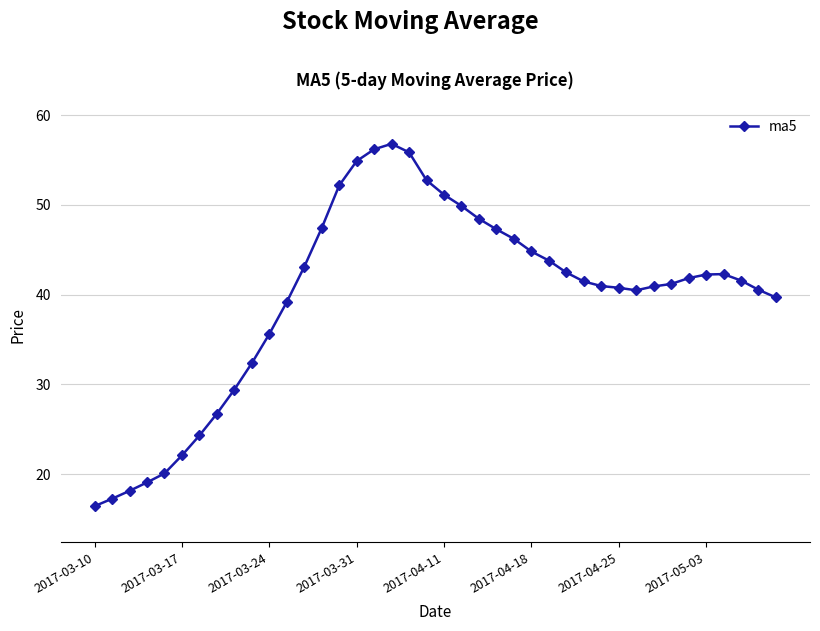

What is the sum of all values?

1587.6